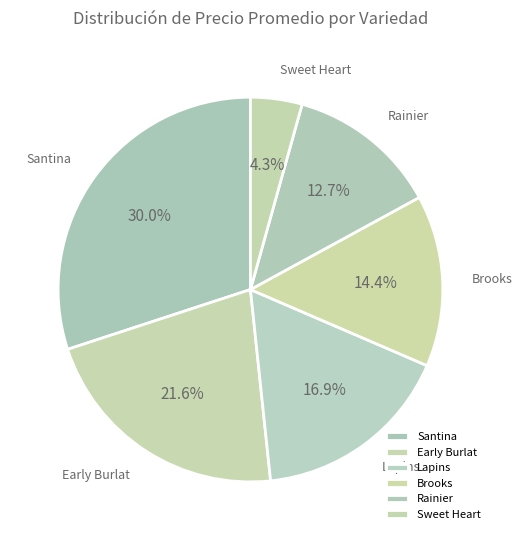

To the nearest percent, what is the average slice percentage?

17%